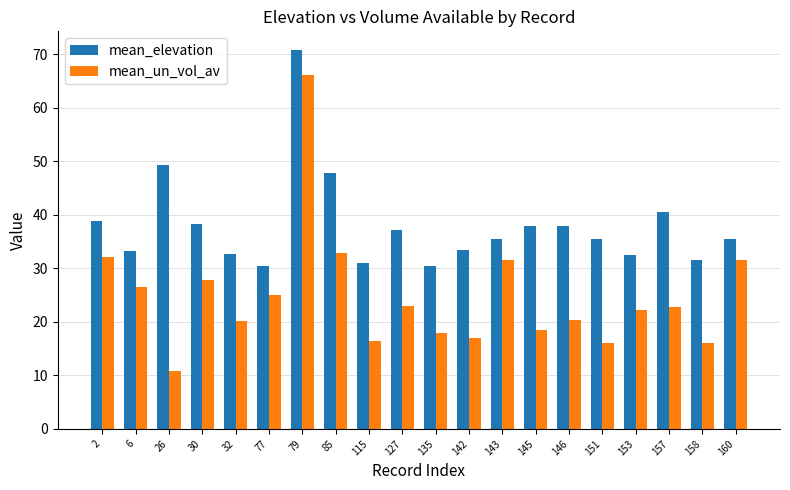

List the series in order of their peak value, lowest first.

mean_un_vol_av, mean_elevation